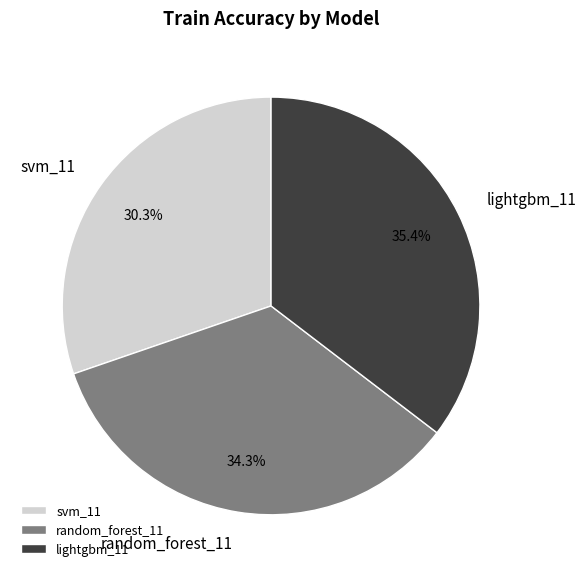

How many slices are in this pie chart?

3